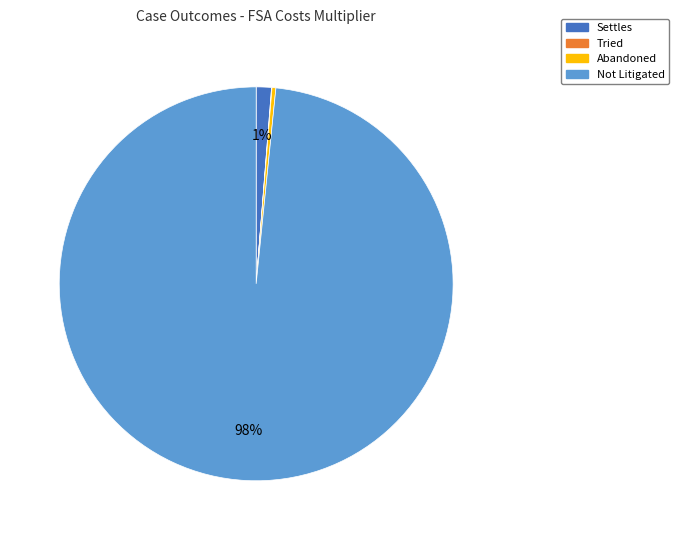

Is it true that Not Litigated is 98% of the pie?

True